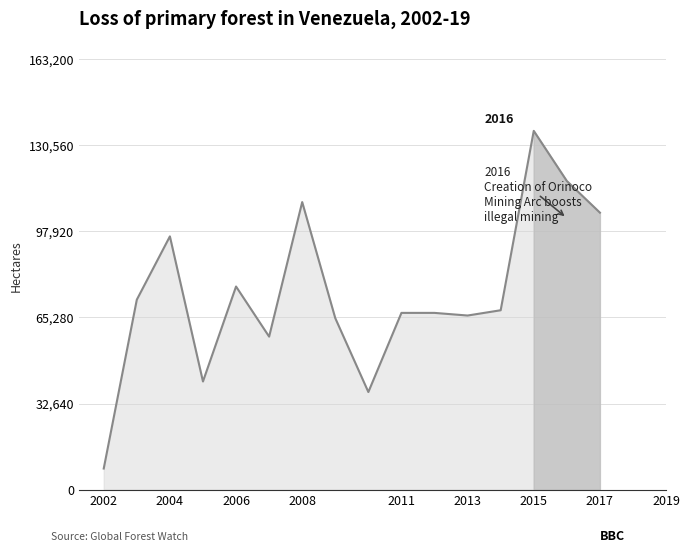

What is the difference between the maximum and second lowest values?

99000